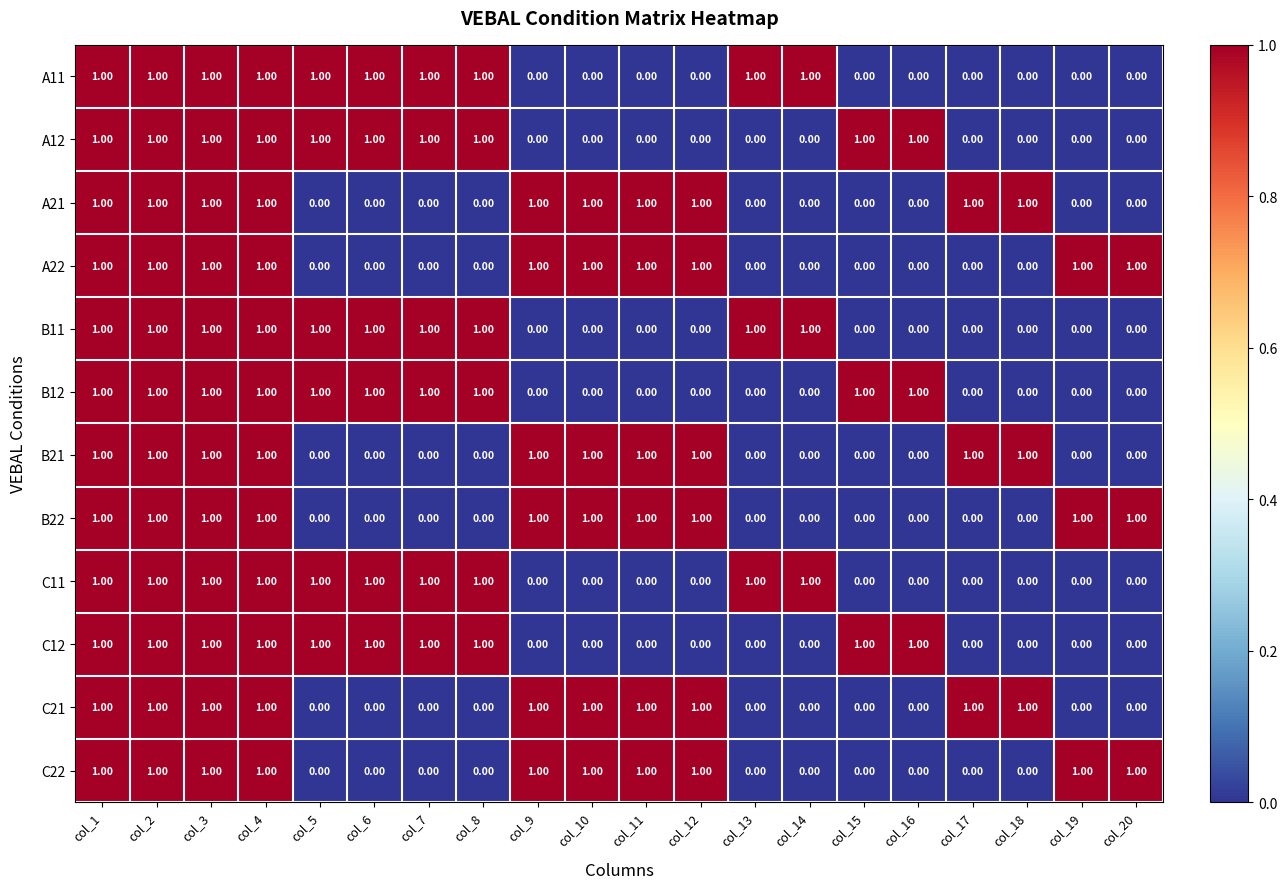

What is the sum of all B11 values?

10